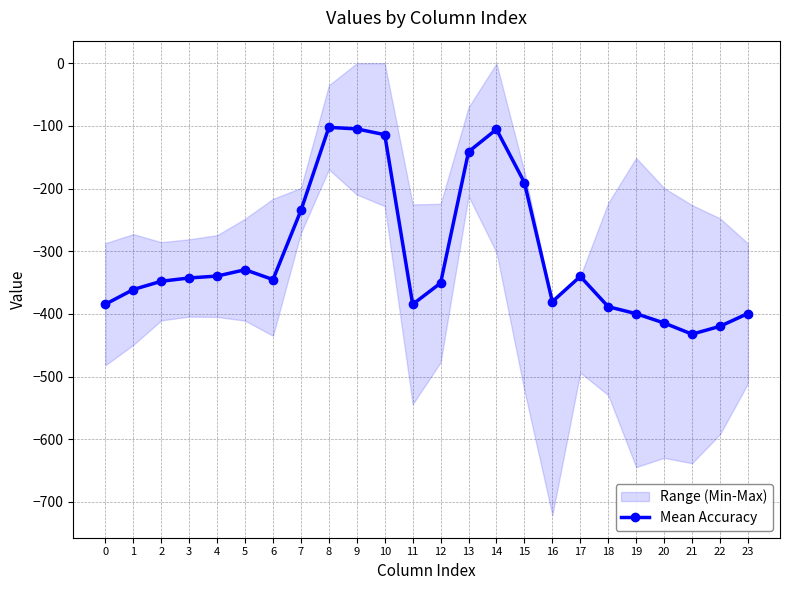

Is it true that the value at 17 is -529.6?

False